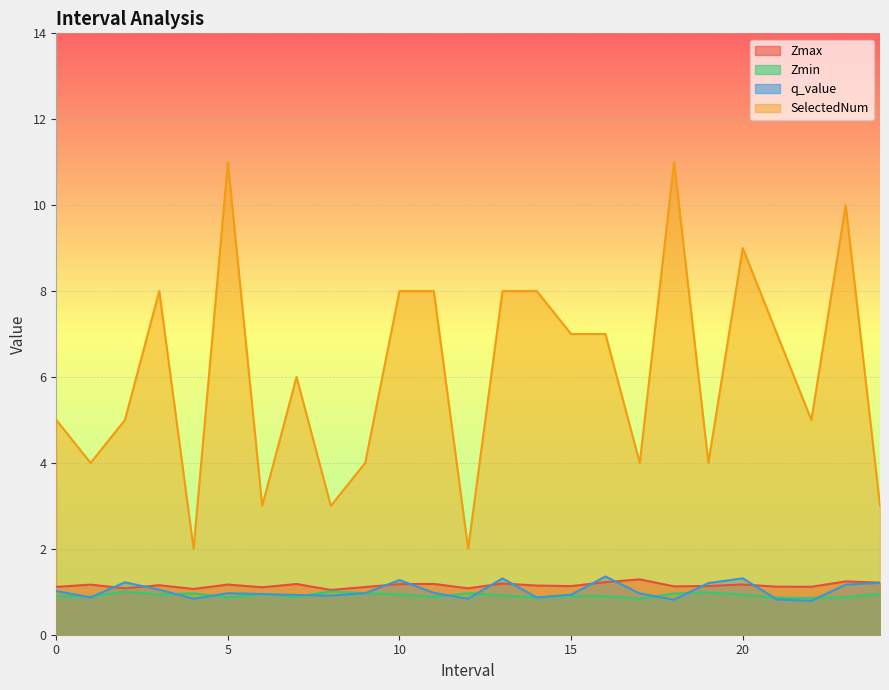

How many lines are shown in the chart?

4